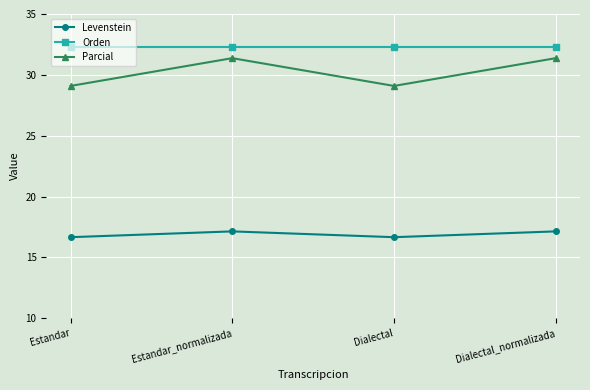

What is the smallest value displayed?

16.7